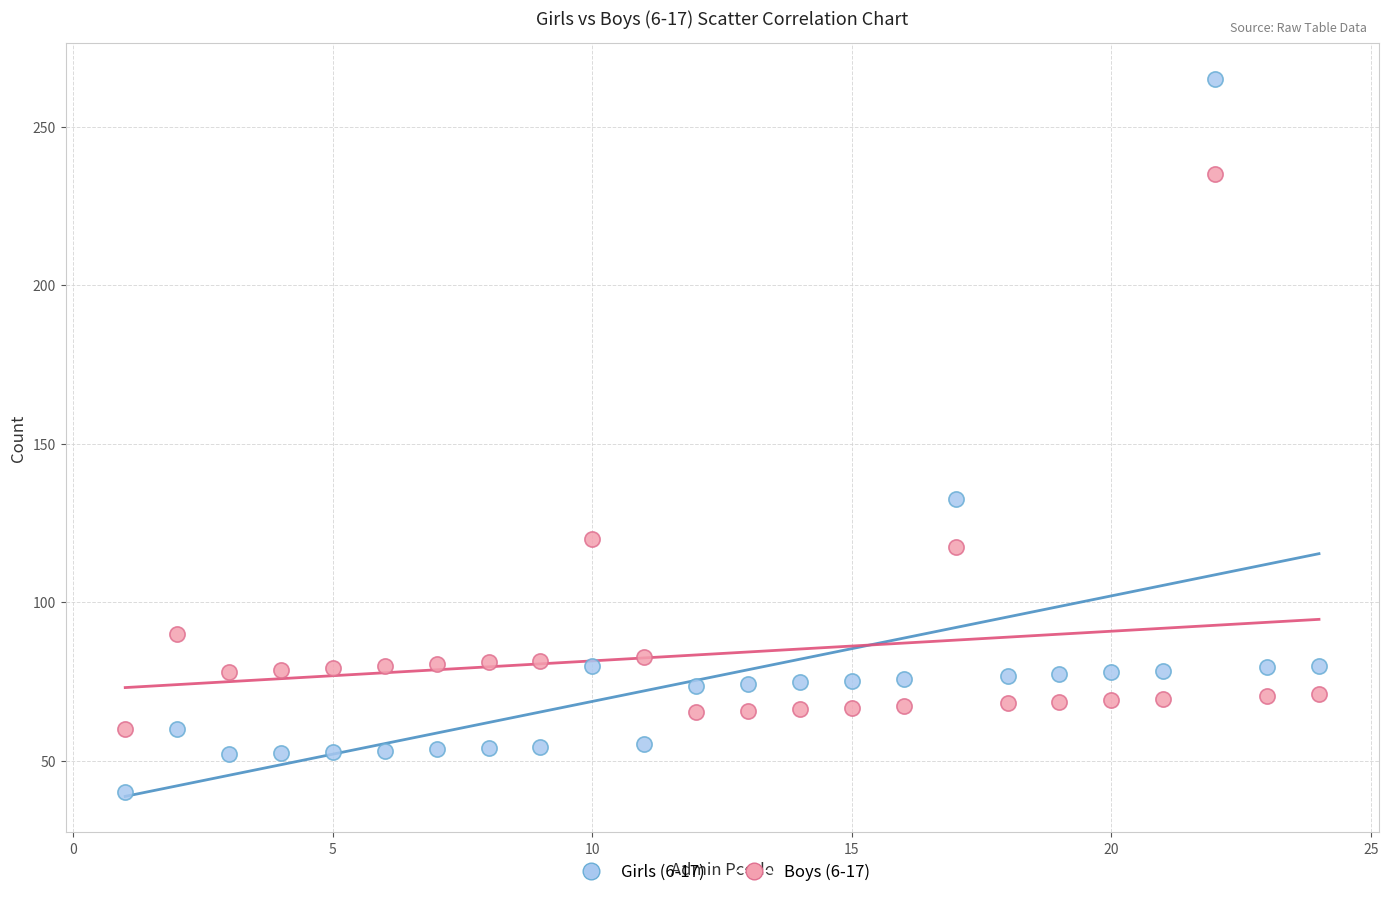

In the Girls (6-17) series, what Y value is closest to 152?

132.5